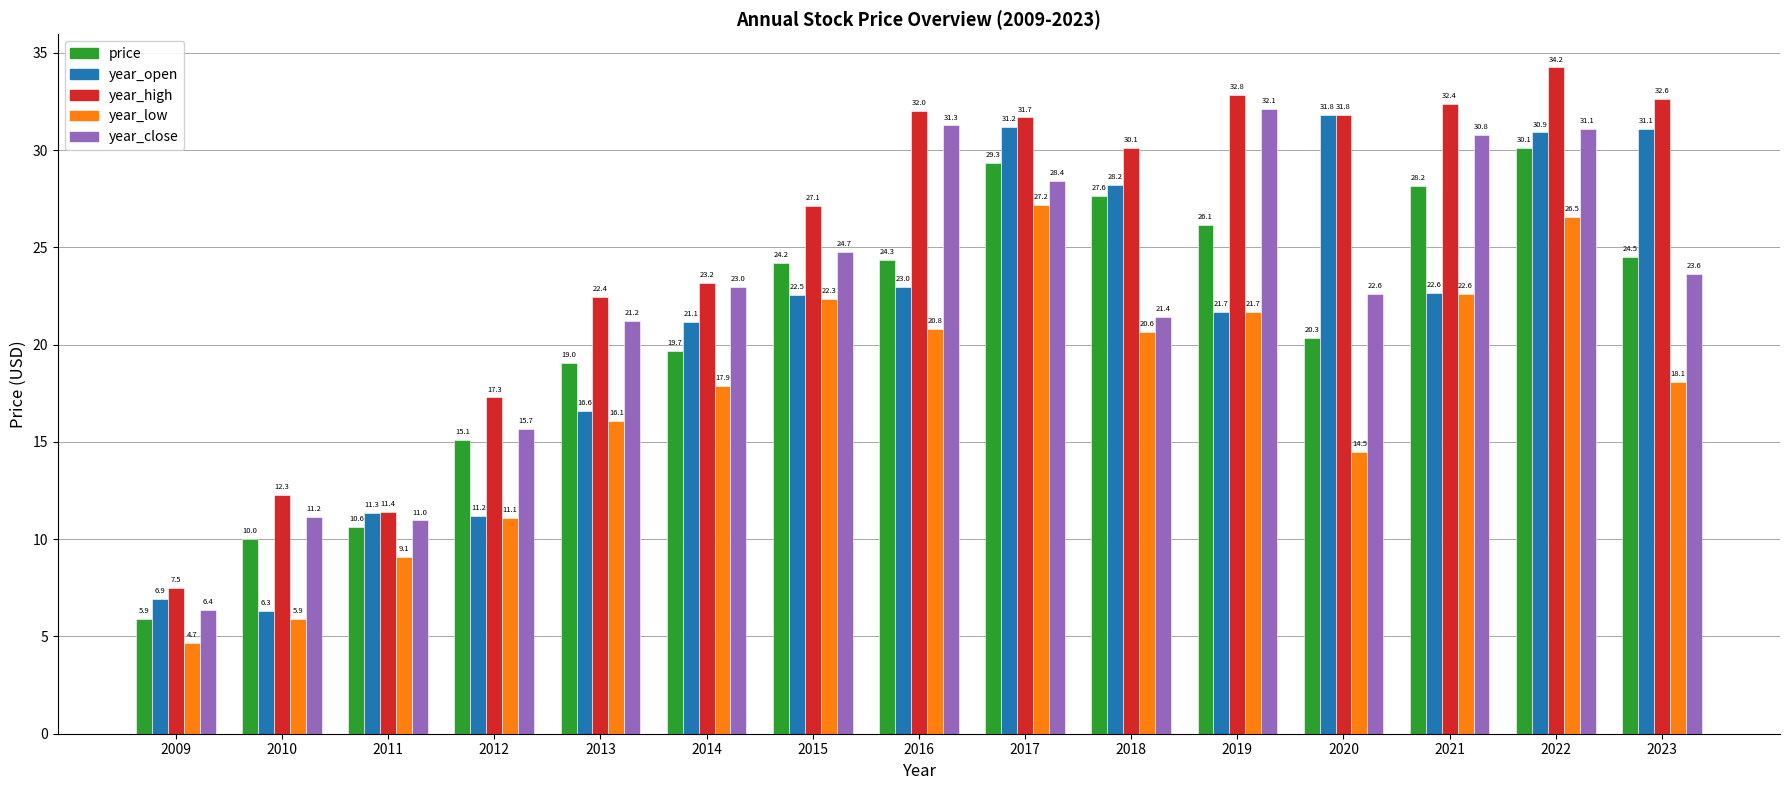

Between 2015 and 2021, which series saw the biggest shift?

year_close